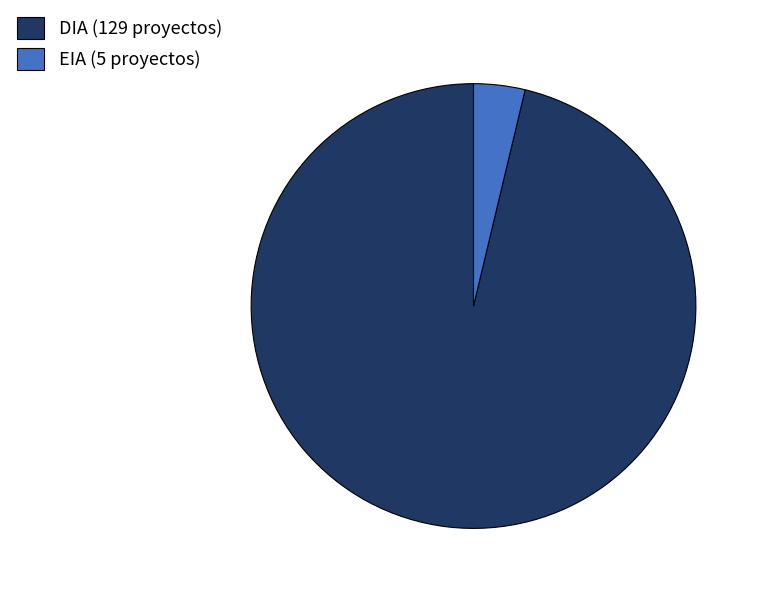

Approximately how many times larger is the value at DIA (129 proyectos) compared to EIA (5 proyectos)?

25.8